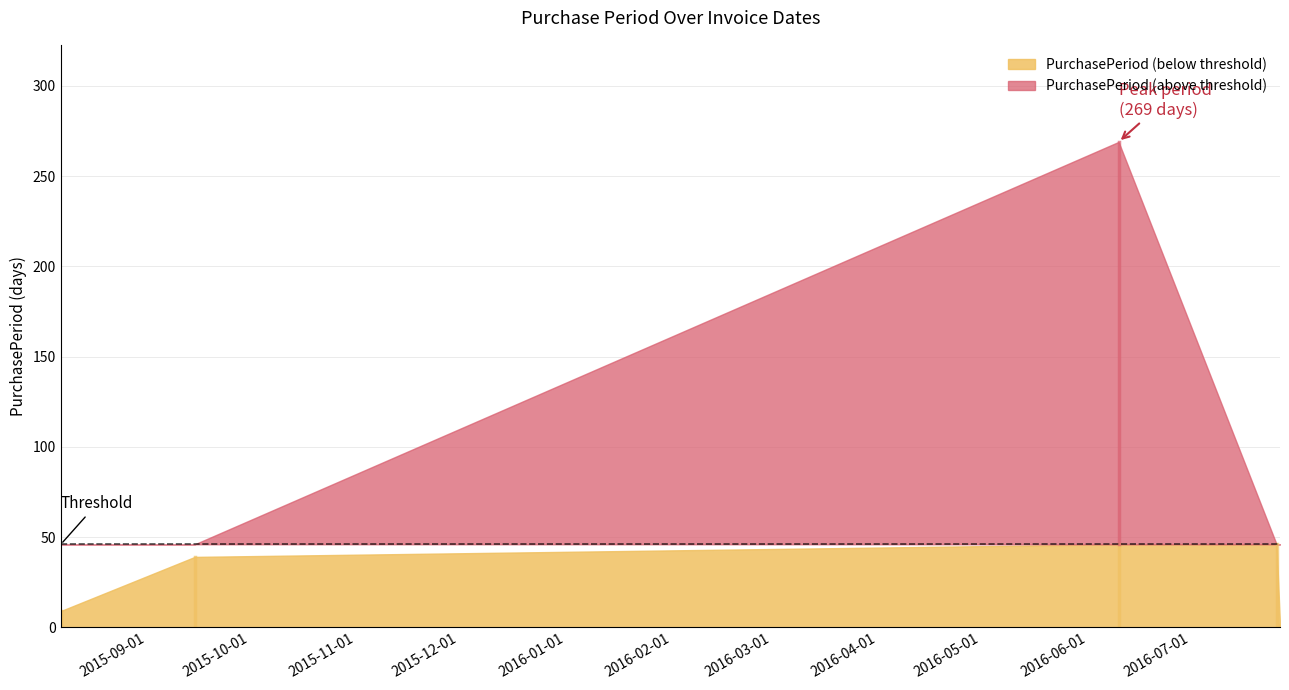

Reading right to left, what are all the values shown in this chart?

1	46	269	39	9